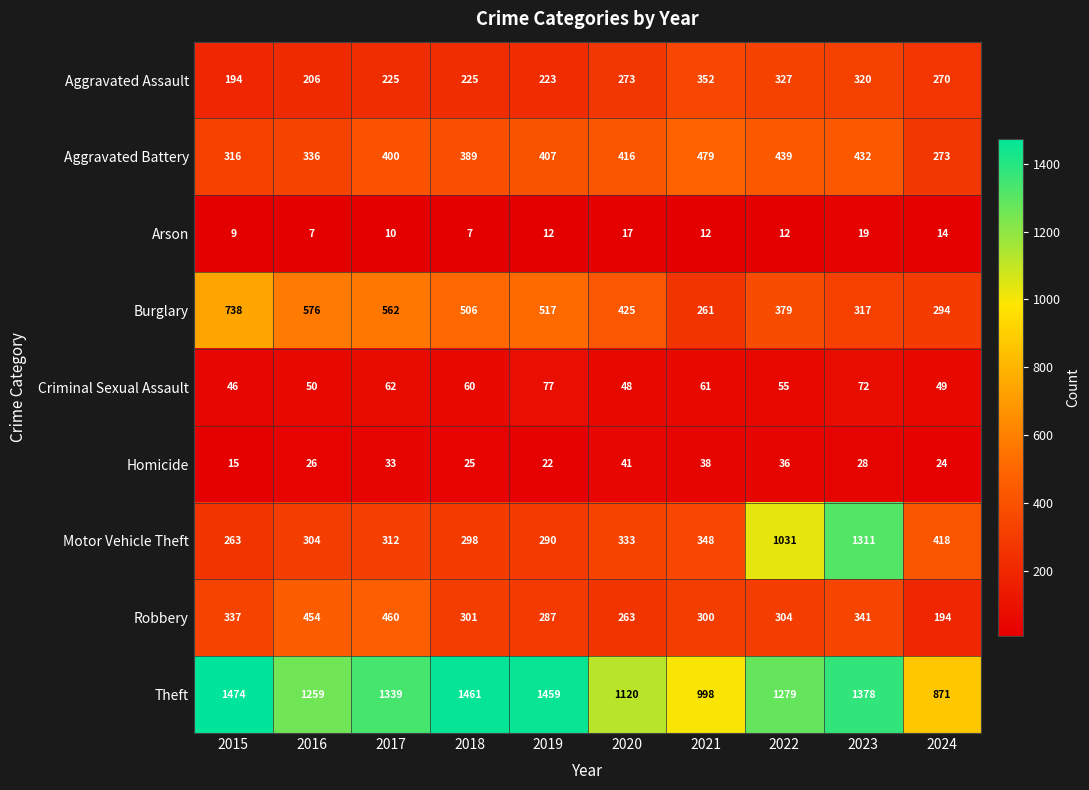

Rank the series by their maximum value, from lowest to highest.

Arson, Homicide, Criminal Sexual Assault, Aggravated Assault, Robbery, Aggravated Battery, Burglary, Motor Vehicle Theft, Theft